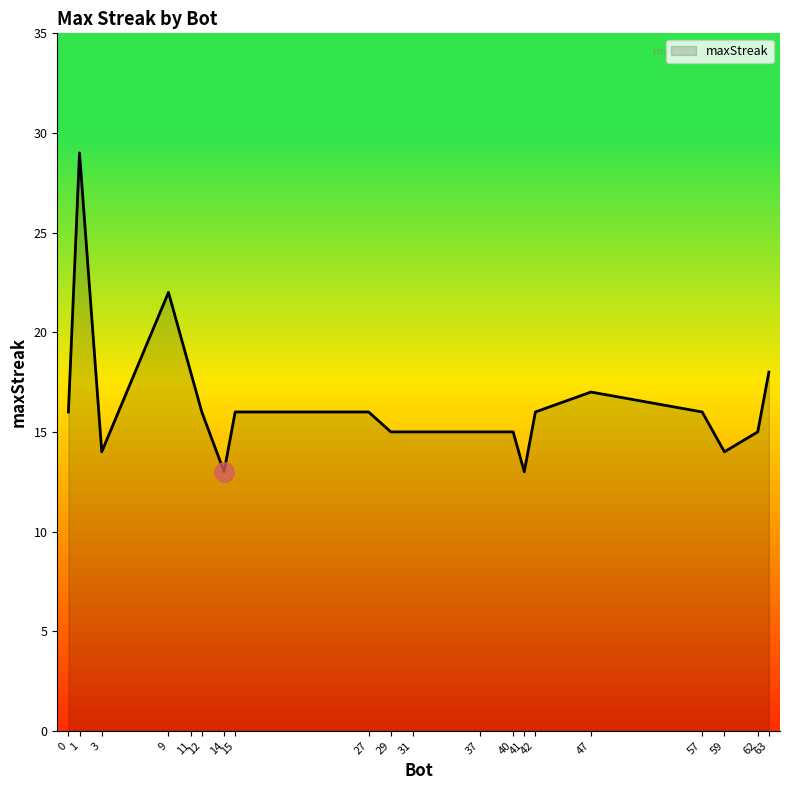

Where is the data nearest to the value 21?

9